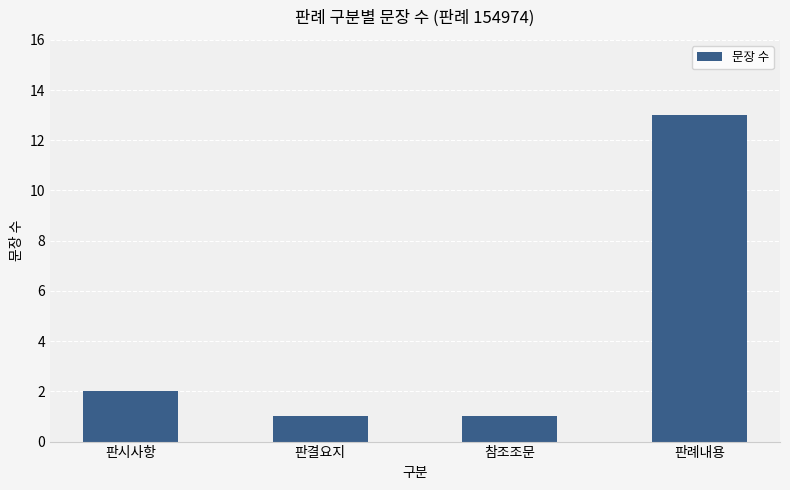

What is the label of the 4th bar from the left?

판례내용